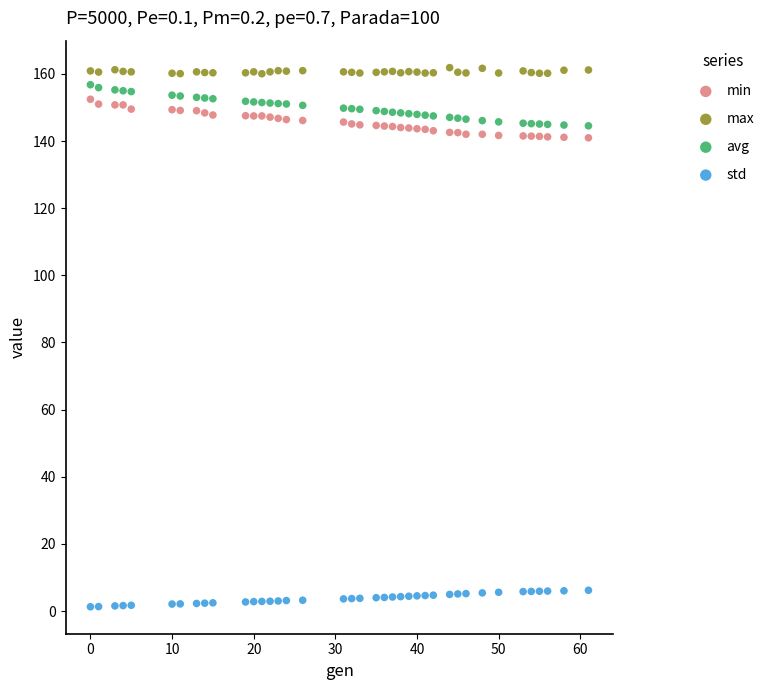

What is the X range (max minus min) for the scatter plot?

61.0